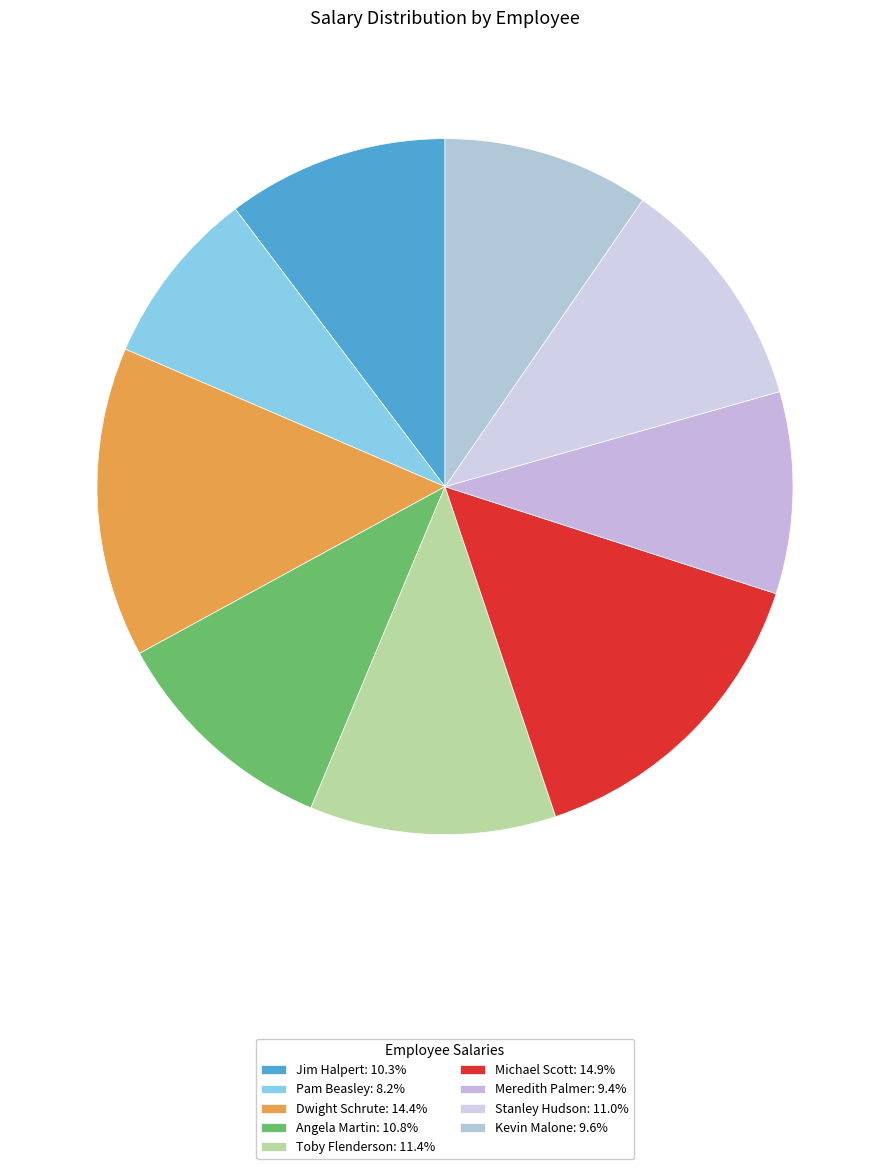

How many segments does this pie chart have?

9